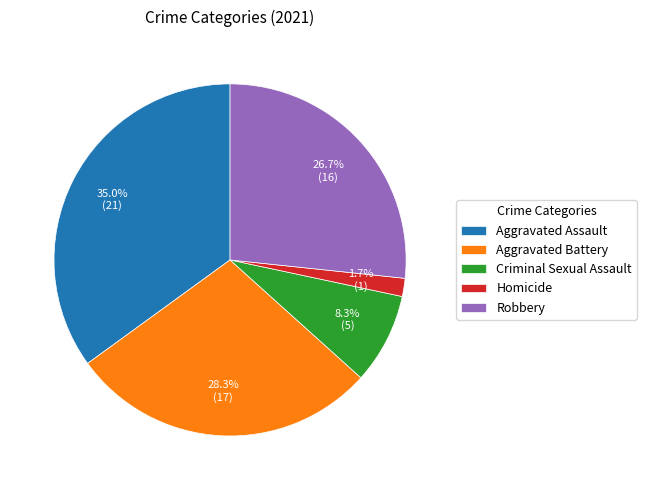

How many segments does this pie chart have?

5